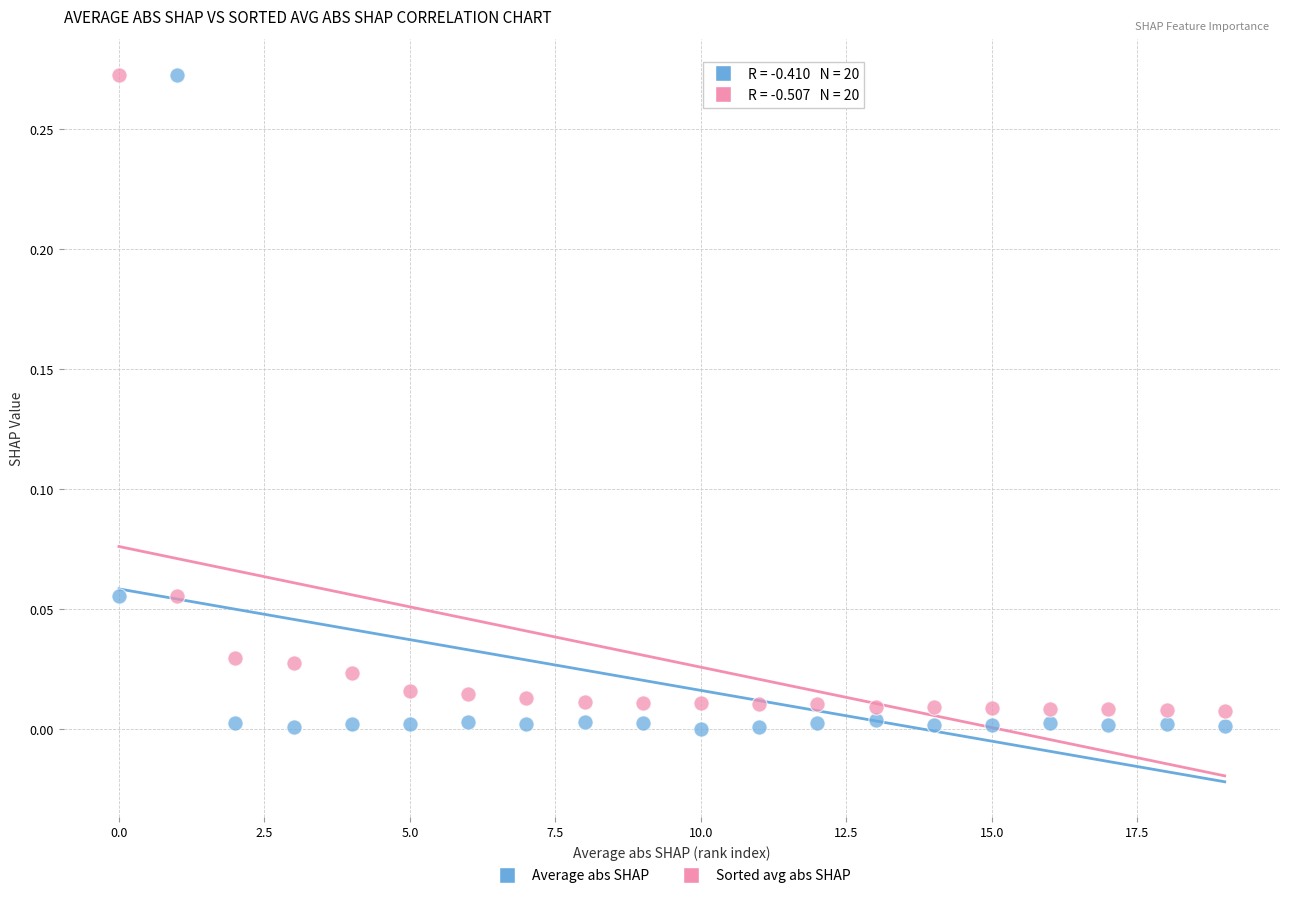

Which series has the widest spread of Y values?

Average abs SHAP